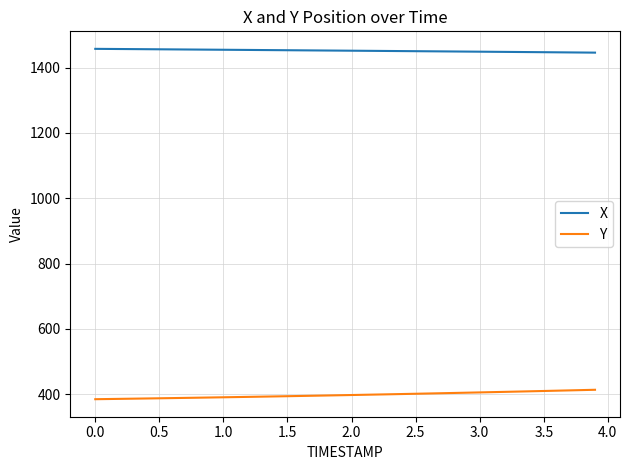

How many lines are shown in the chart?

2